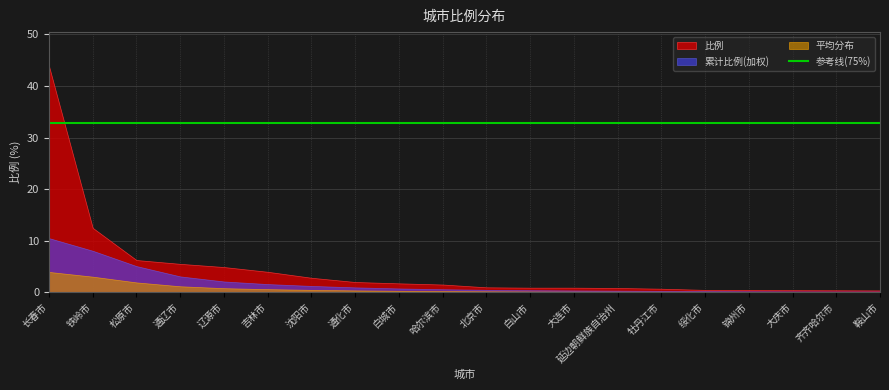

What is the maximum value shown in the chart?

43.9